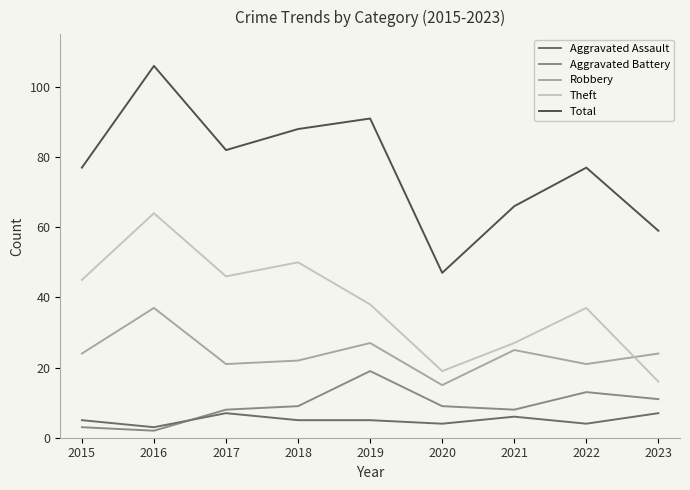

Reading left to right, extract all data points from this chart.

Aggravated Assault: 5	3	7	5	5	4	6	4	7
Aggravated Battery: 3	2	8	9	19	9	8	13	11
Robbery: 24	37	21	22	27	15	25	21	24
Theft: 45	64	46	50	38	19	27	37	16
Total: 77	106	82	88	91	47	66	77	59